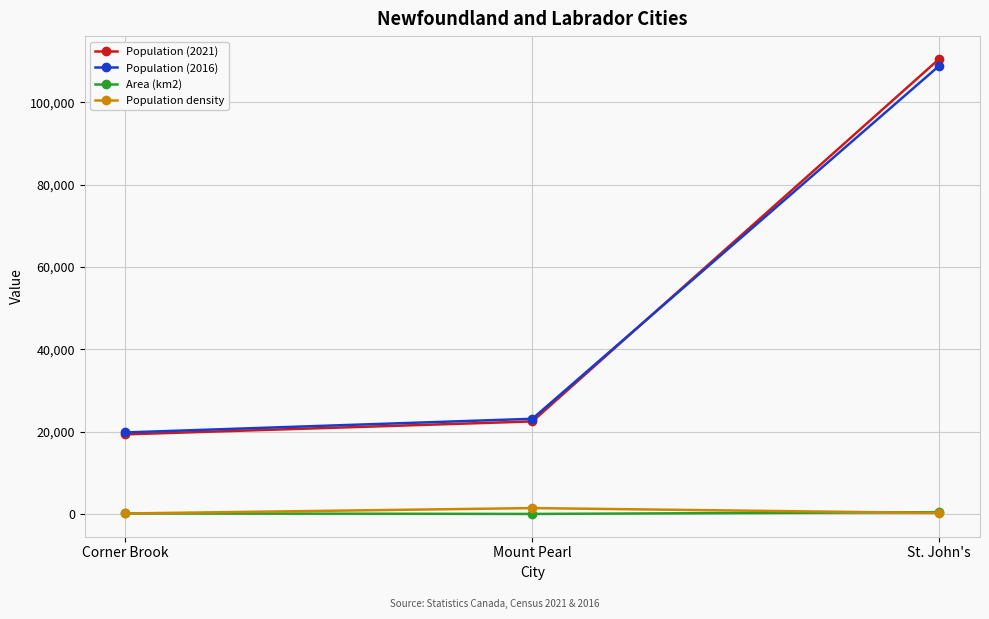

What is the minimum value shown in the chart?

15.7